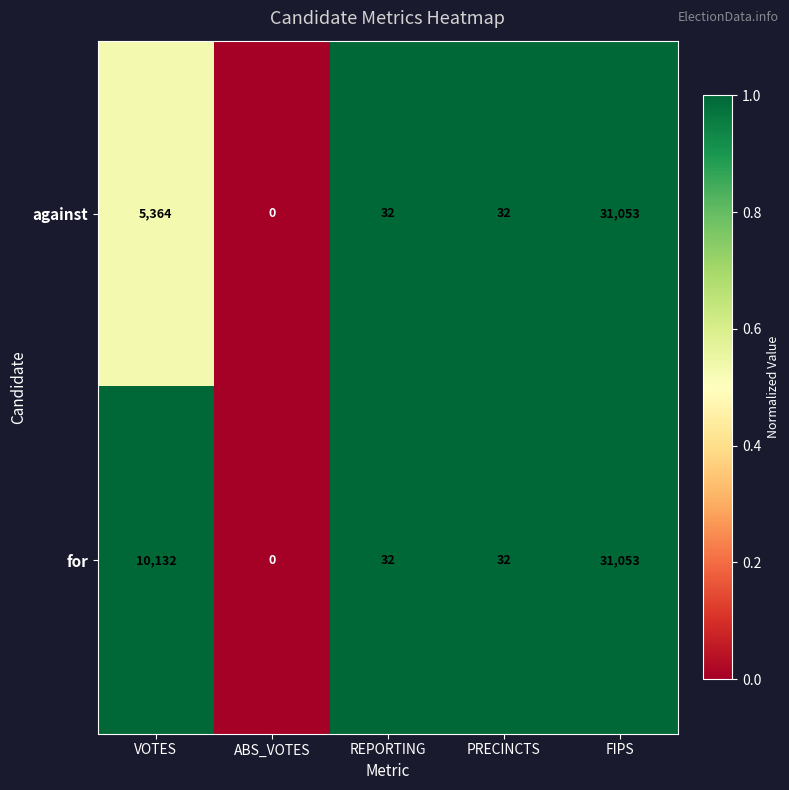

Which category has the highest value in the for series?

FIPS